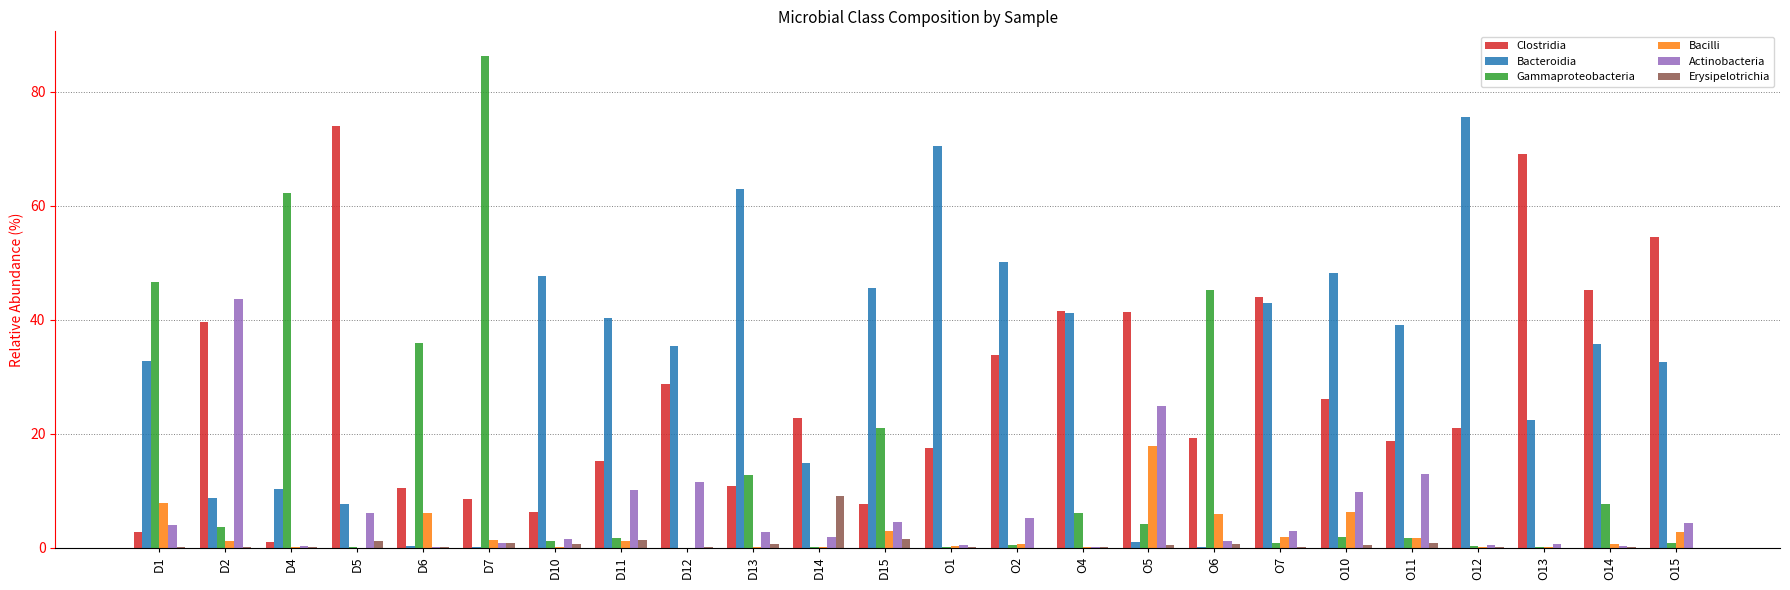

Which series has the largest total across all categories?

Bacteroidia